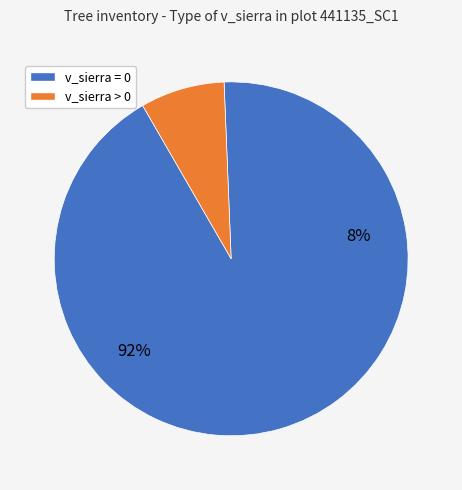

Is 441135005 the majority of the pie?

No